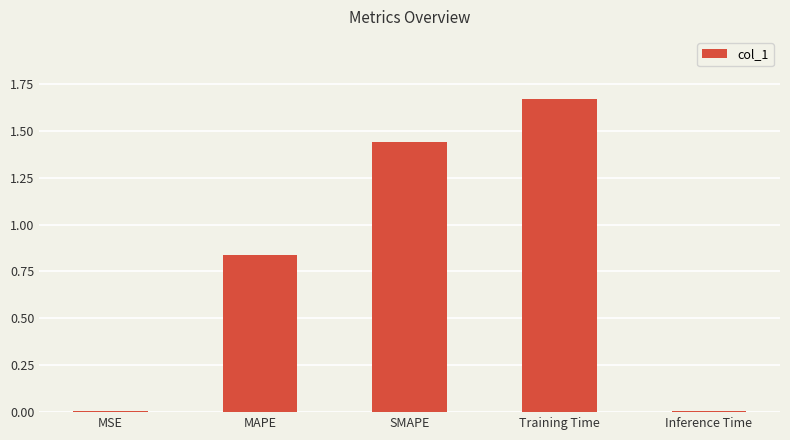

True or false: the data shows 0.6 at SMAPE.

False